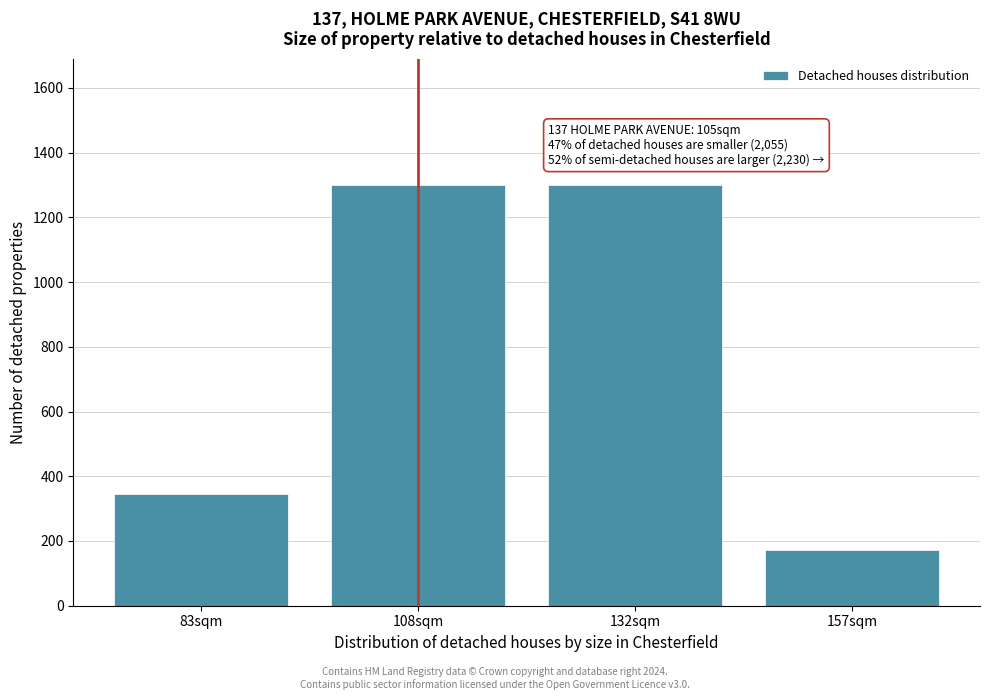

Reading left to right, what are all the values shown in this chart?

83sqm=346.7	108sqm=1300.0	132sqm=1300.0	157sqm=173.3